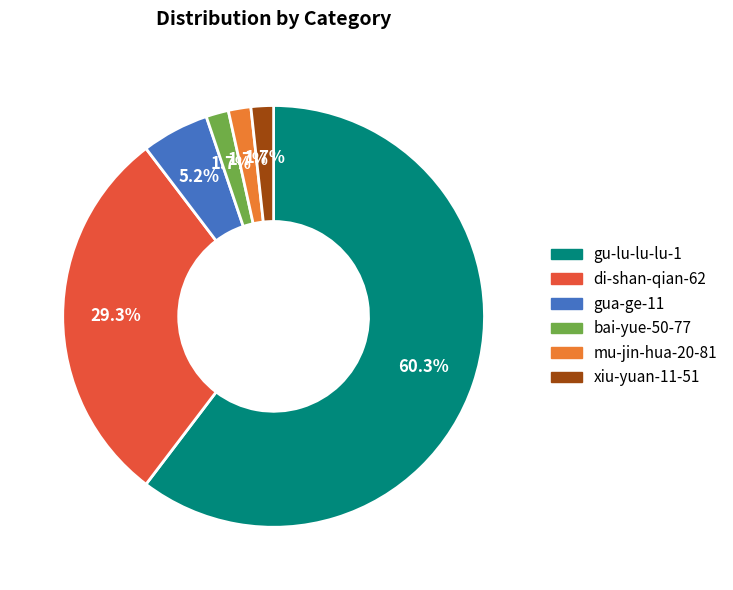

Count the number of slices in the pie.

6